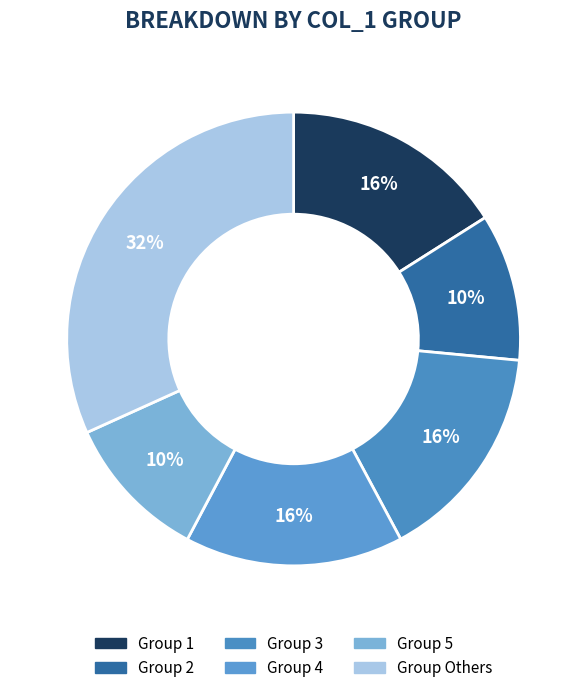

Is there a majority slice in this chart?

No